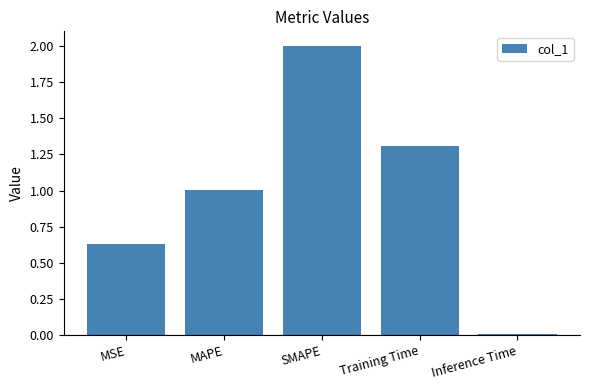

Rank the categories by value from lowest to highest.

Inference Time, MSE, MAPE, Training Time, SMAPE